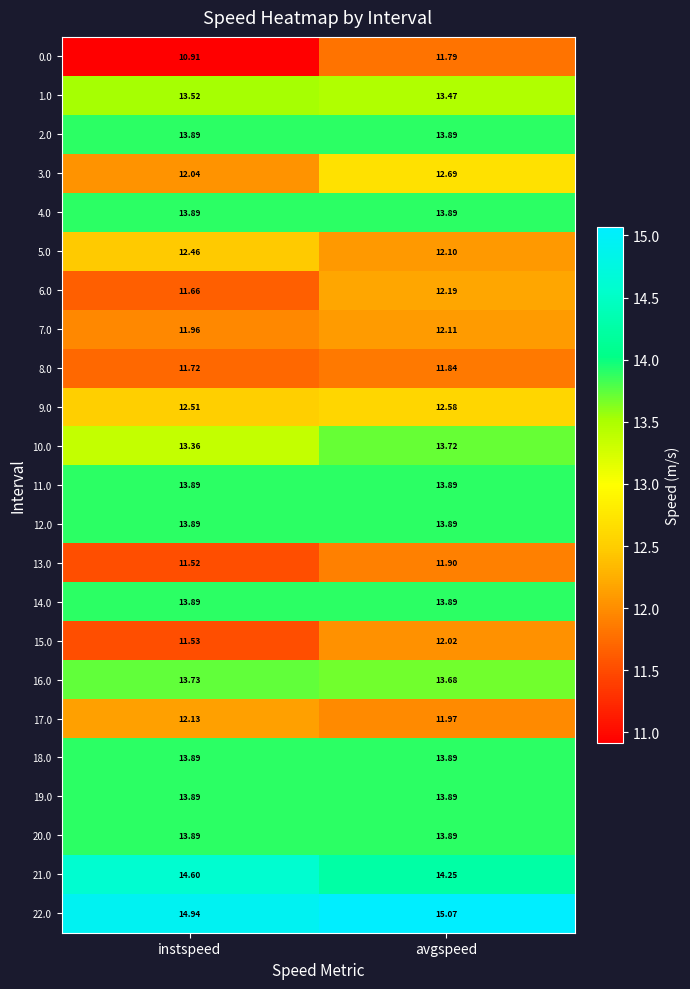

Which label corresponds to the smallest value in the chart?

instspeed